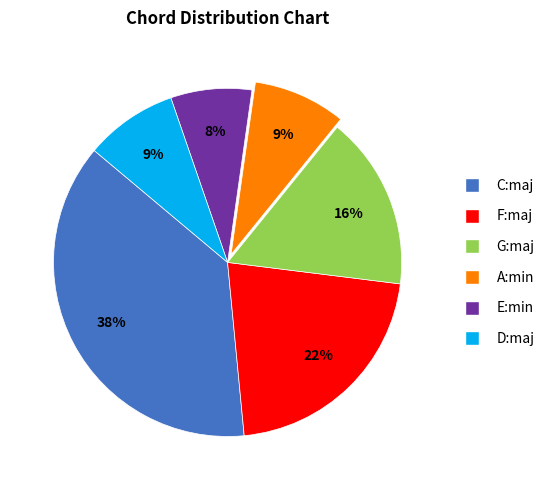

Is the sum of E:min and G:maj greater than half?

No